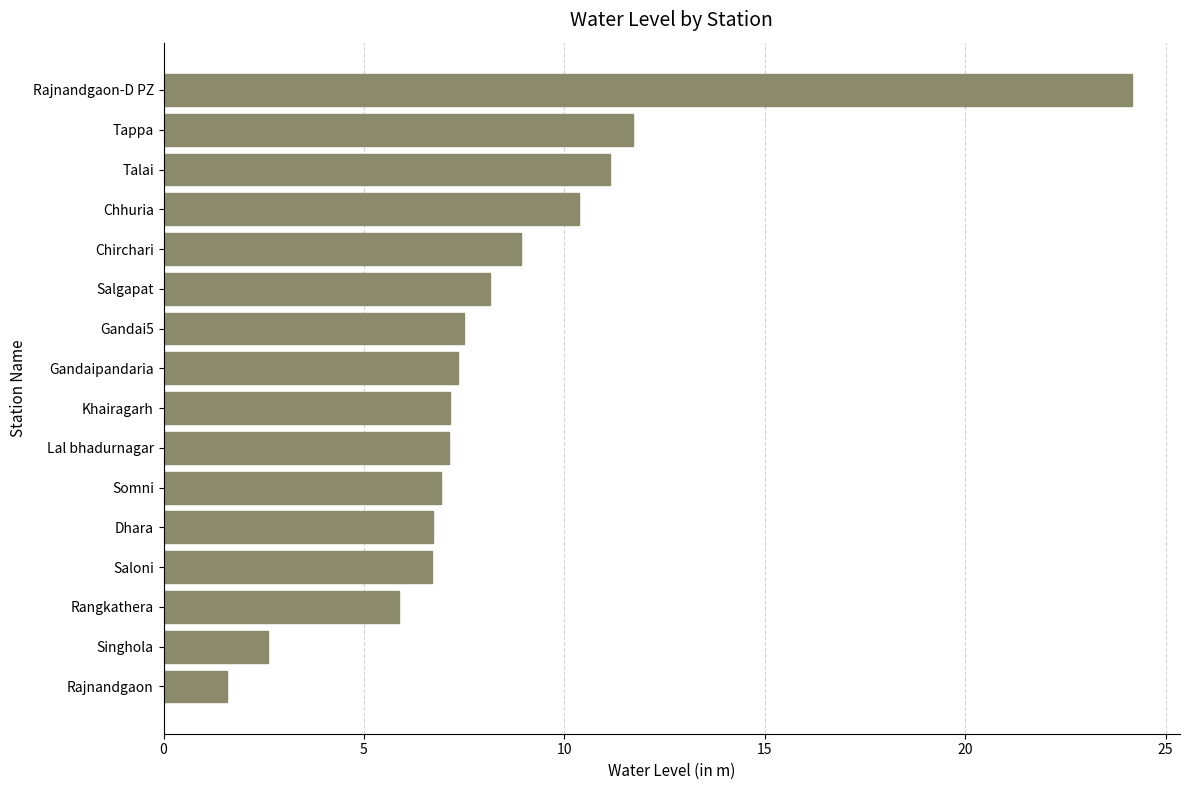

Which has a higher value, Gandaipandaria or Rajnandgaon-D PZ?

Rajnandgaon-D PZ